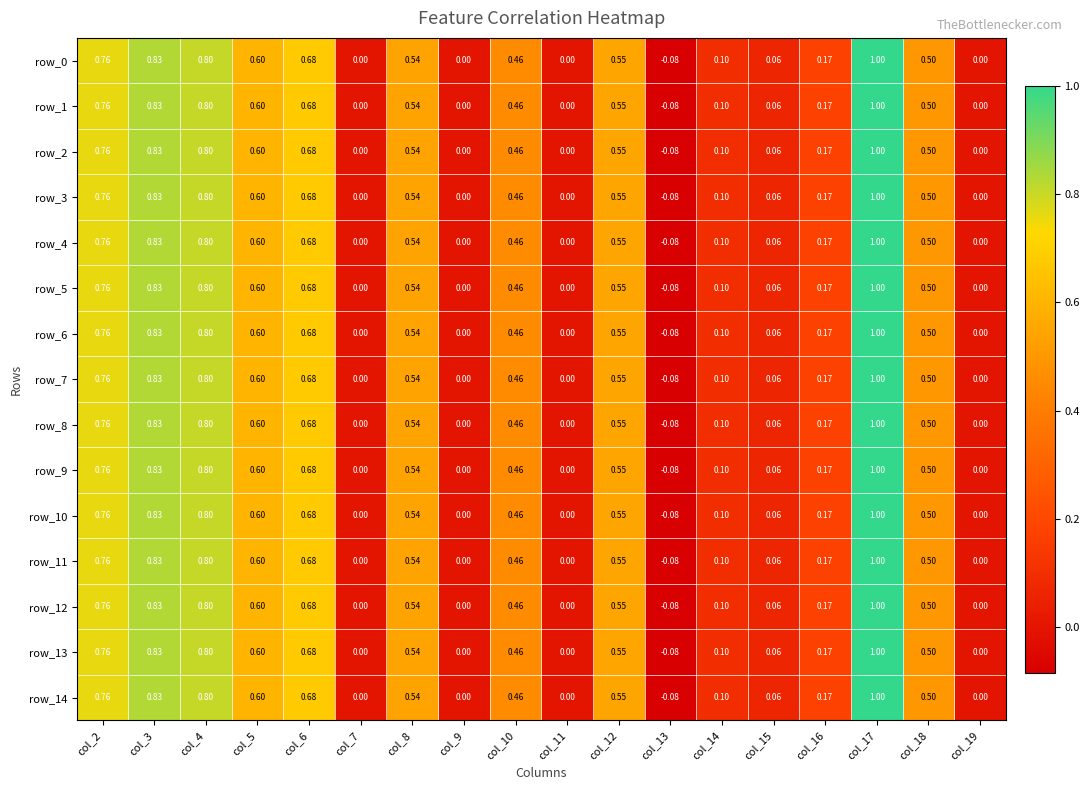

Is the value of row_9 at col_3 greater than the value of row_12 at col_18?

Yes